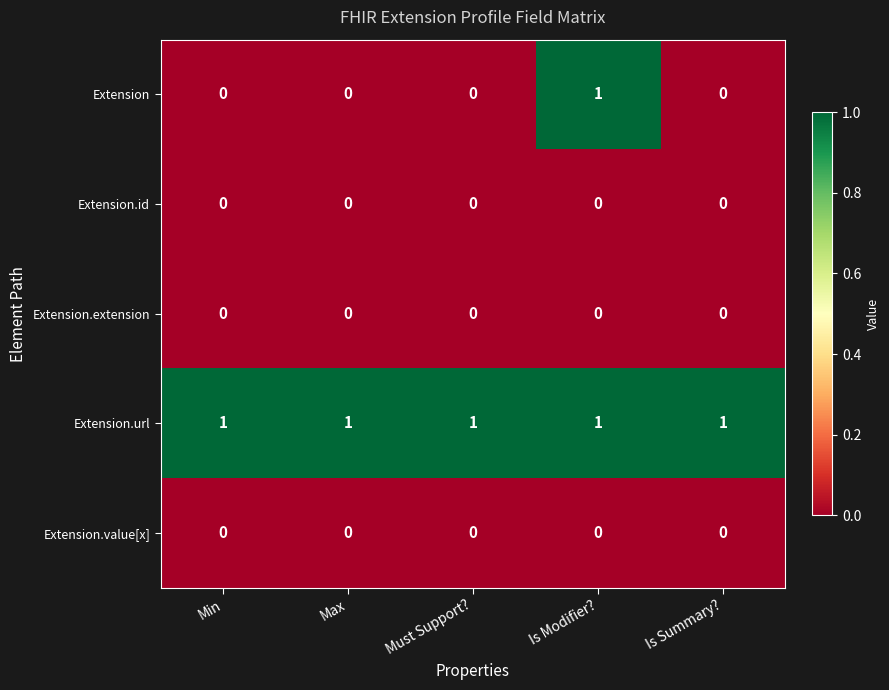

Between Is Modifier? and Is Summary?, which series saw the biggest shift?

Extension